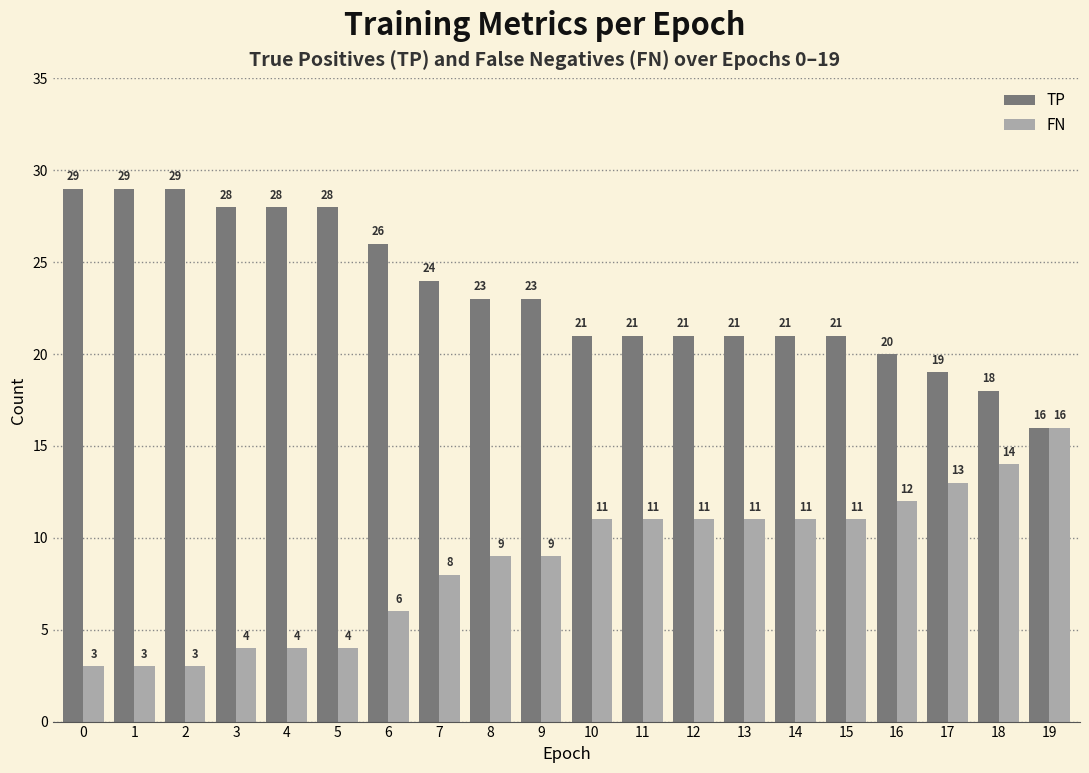

What is the difference between the highest and lowest values at 15?

10